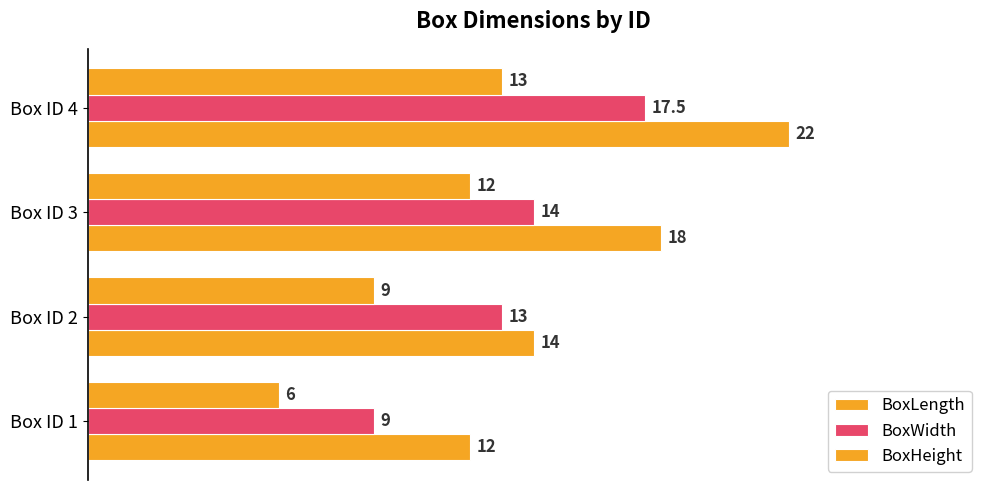

How many distinct data groups are displayed?

3